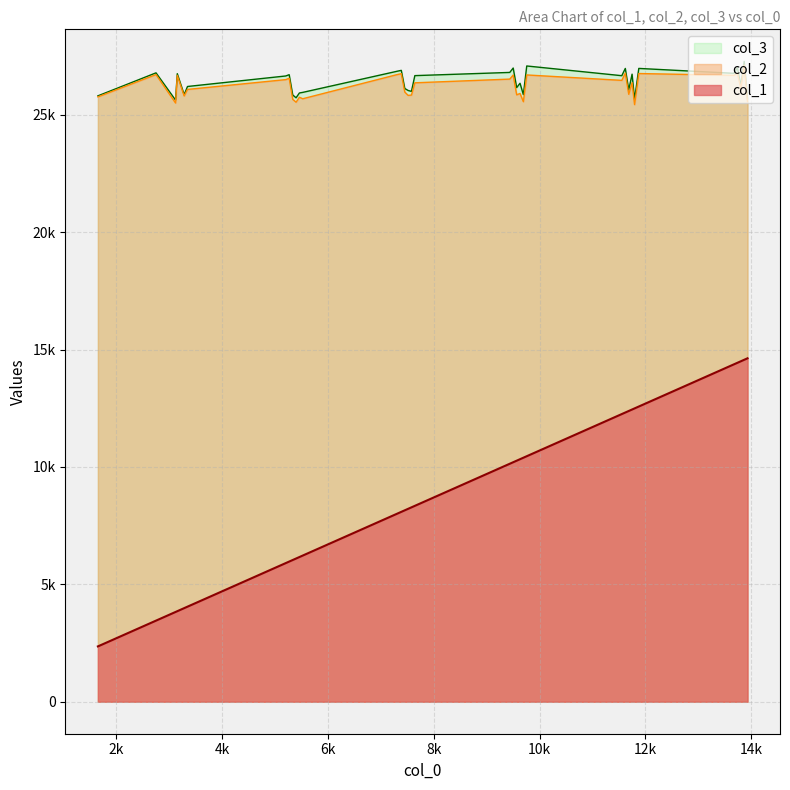

Read the col_3 value at 15, to the nearest 50.

26150